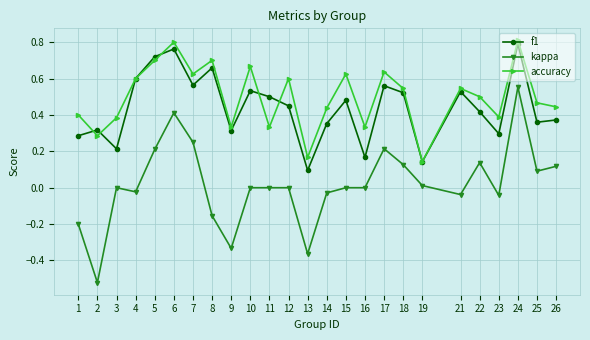

What is the sum of all accuracy values?

12.5